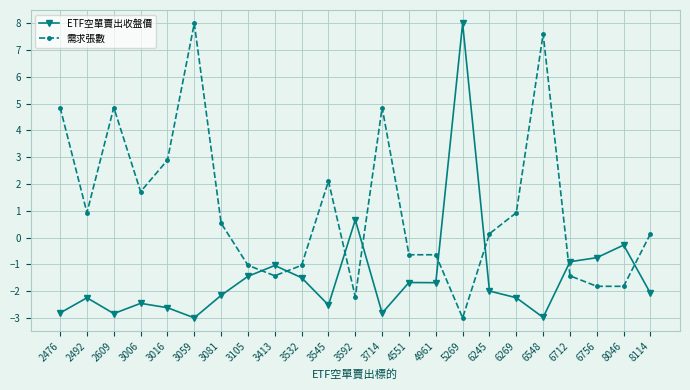

What is the highest value of the 需求張數 series?

8.0